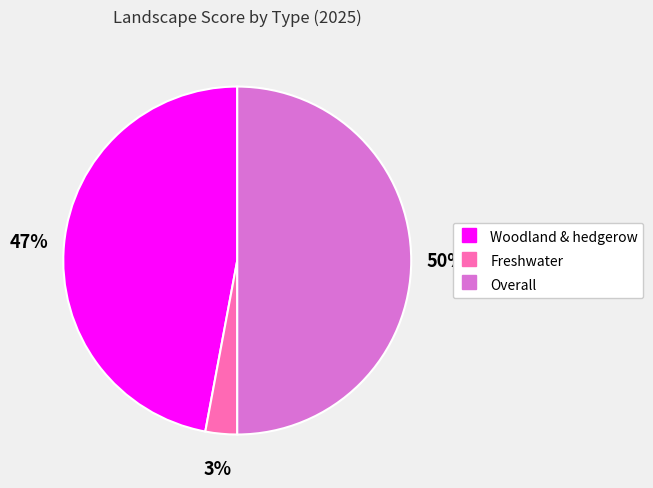

What is the largest slice in the pie chart?

Overall